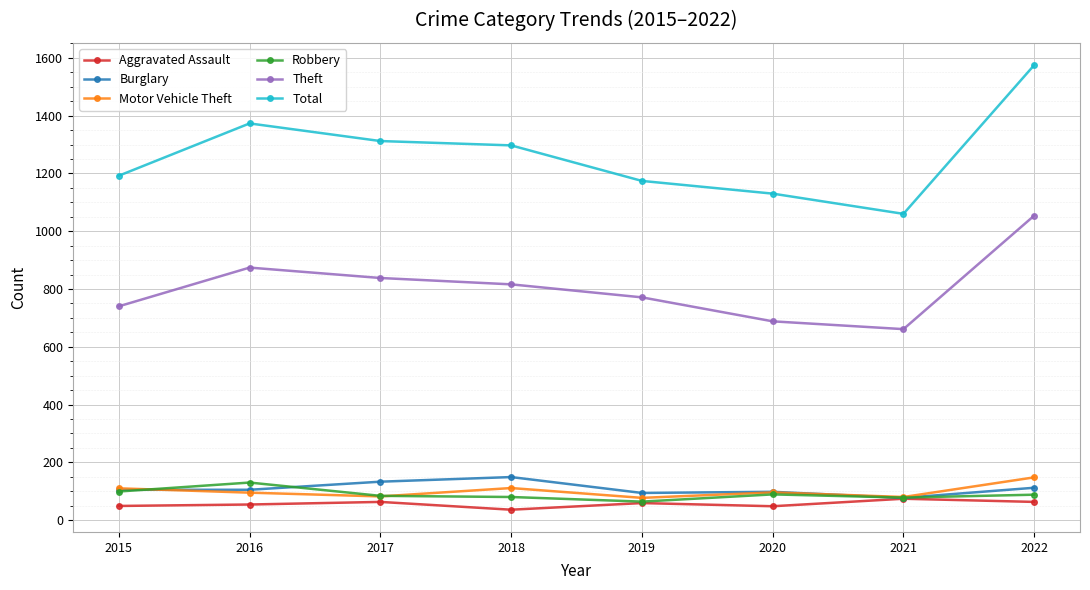

Is the value of Motor Vehicle Theft at 2019 greater than the value of Total at 2019?

No